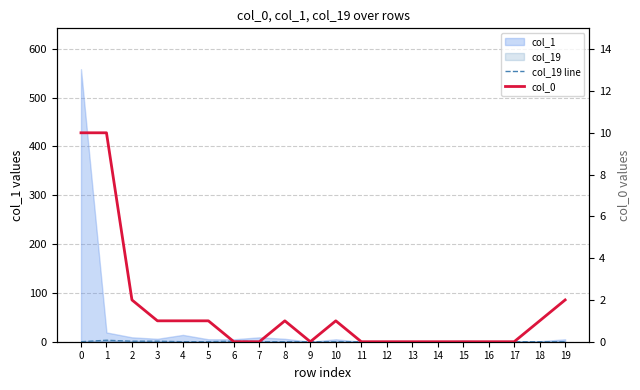

Is it true that col_0 equals 0 at 4?

False